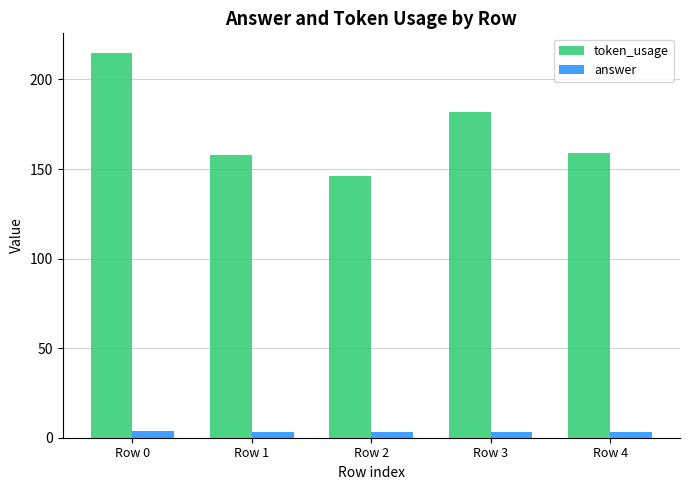

The token_usage series shows 238 at Row 4. True or false?

False